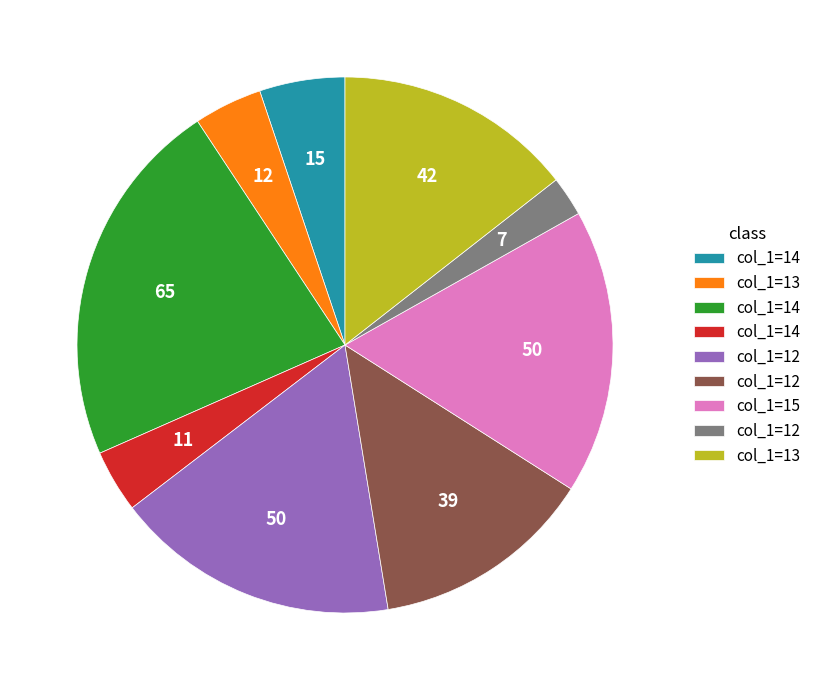

How many segments does this pie chart have?

9